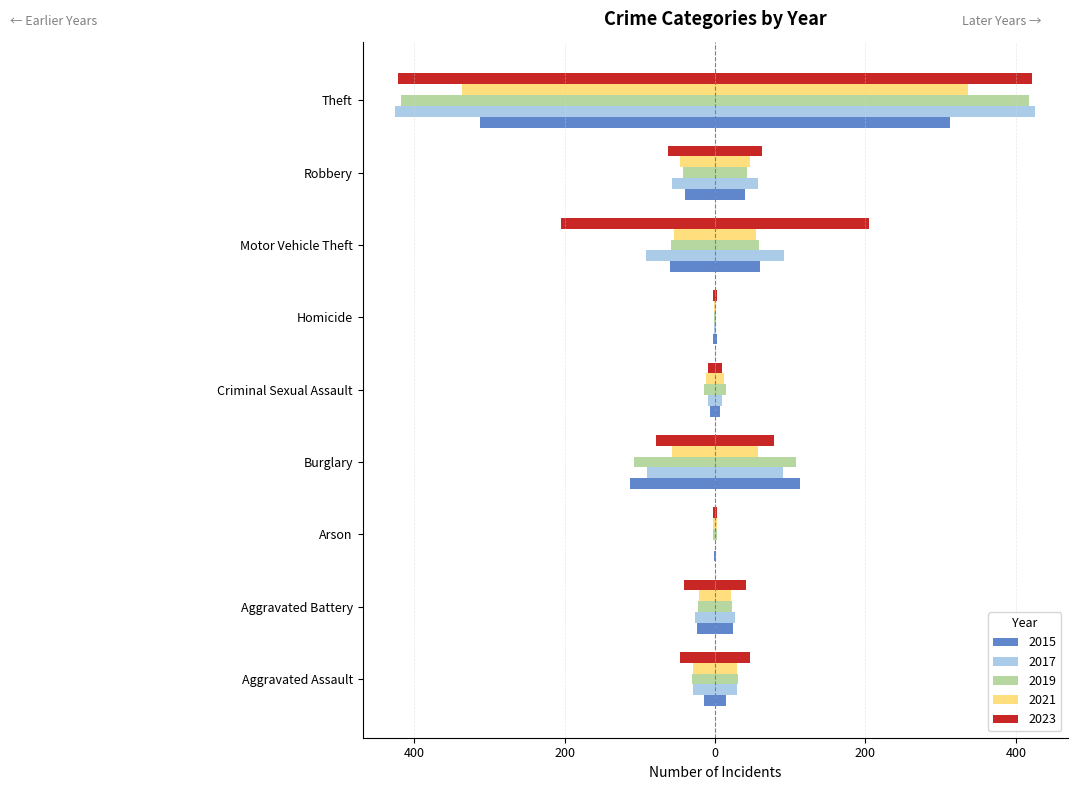

How many values in the 2023 series exceed -46?

4